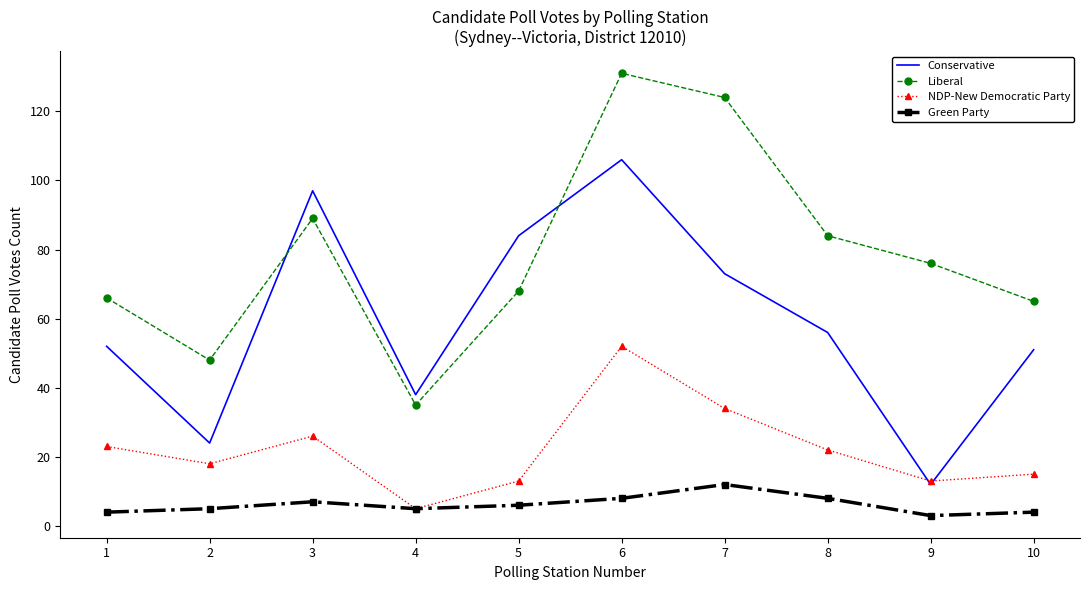

Reading right to left, list all the values displayed in this chart.

Conservative: 51	12	56	73	106	84	38	97	24	52
Liberal: 65	76	84	124	131	68	35	89	48	66
NDP-New Democratic Party: 15	13	22	34	52	13	5	26	18	23
Green Party: 4	3	8	12	8	6	5	7	5	4